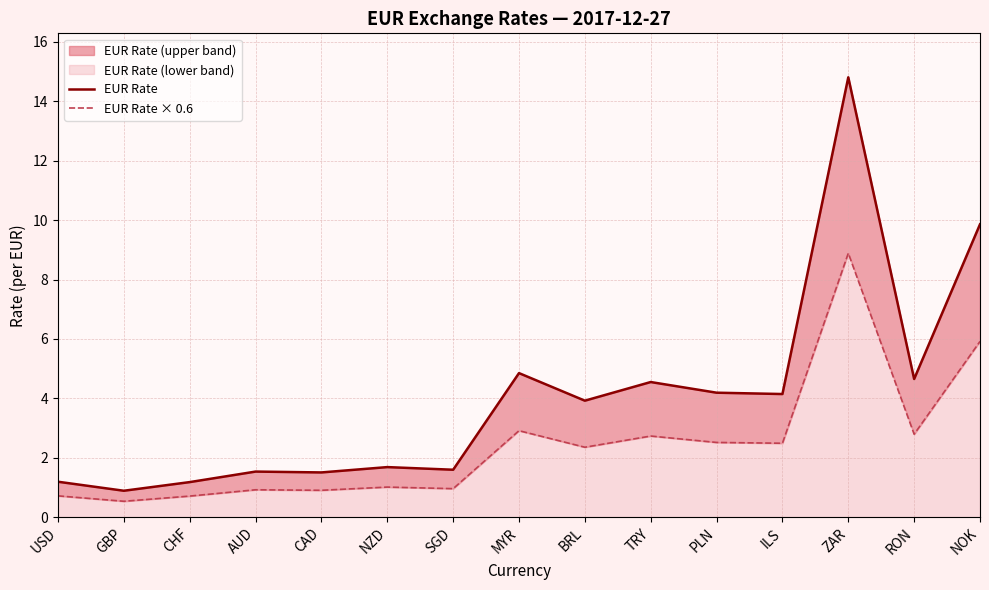

What is the value of the EUR Rate point at the 3rd from the left?

1.2